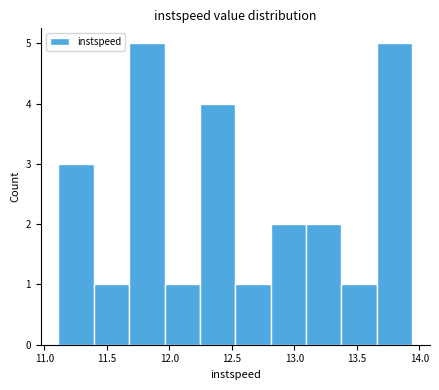

How tall is the bar that spans 11.95 to 12.25 on the x-axis? Neither the bar edges nor the heights are printed on the chart, so give them approximately, as read against the axes.

1